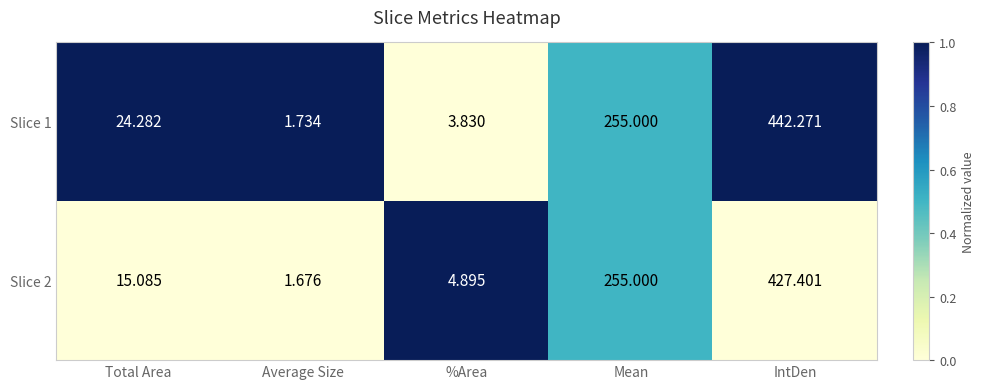

Count the number of categories in the chart.

5